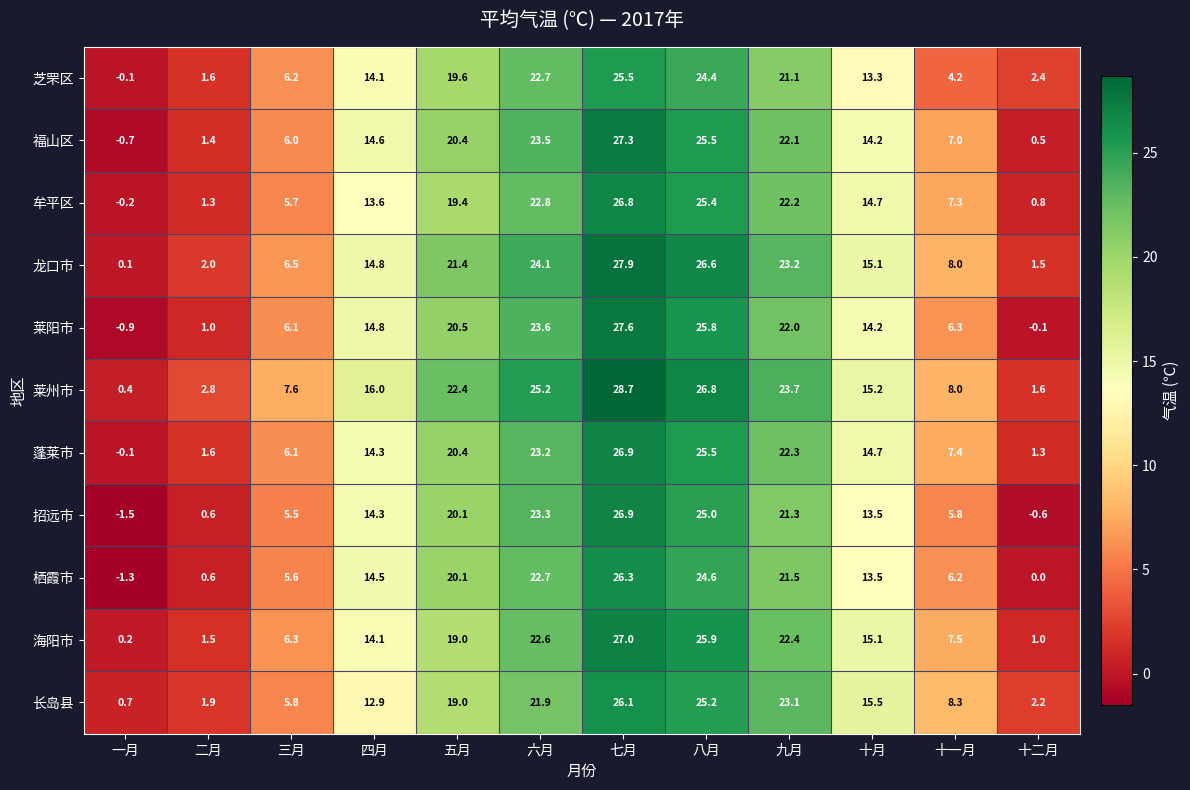

Count the number of categories in the chart.

12